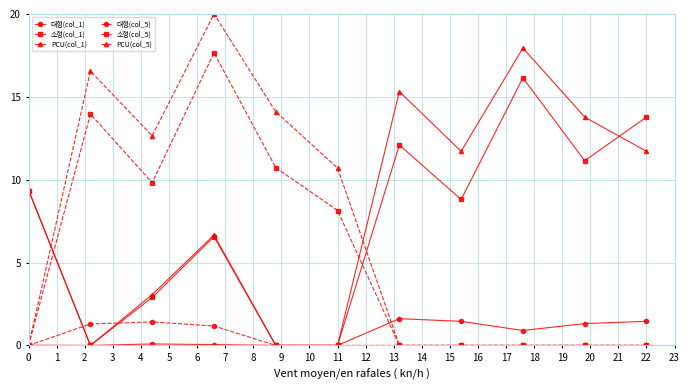

True or false: PCU(col_1) has more than 0 points higher than both neighbors.

True